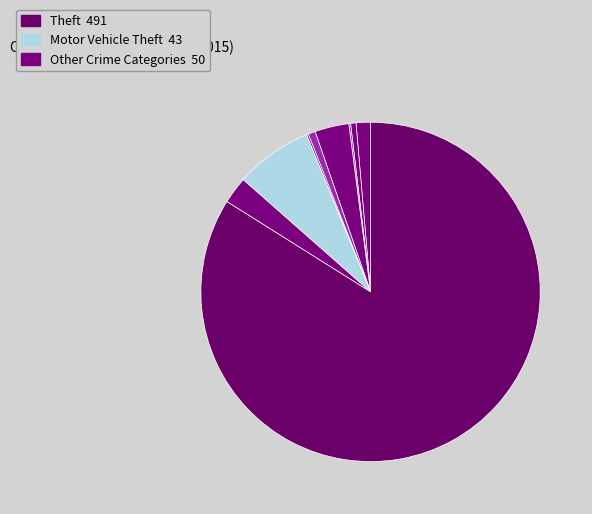

To the nearest percent, what is the average slice percentage?

11%